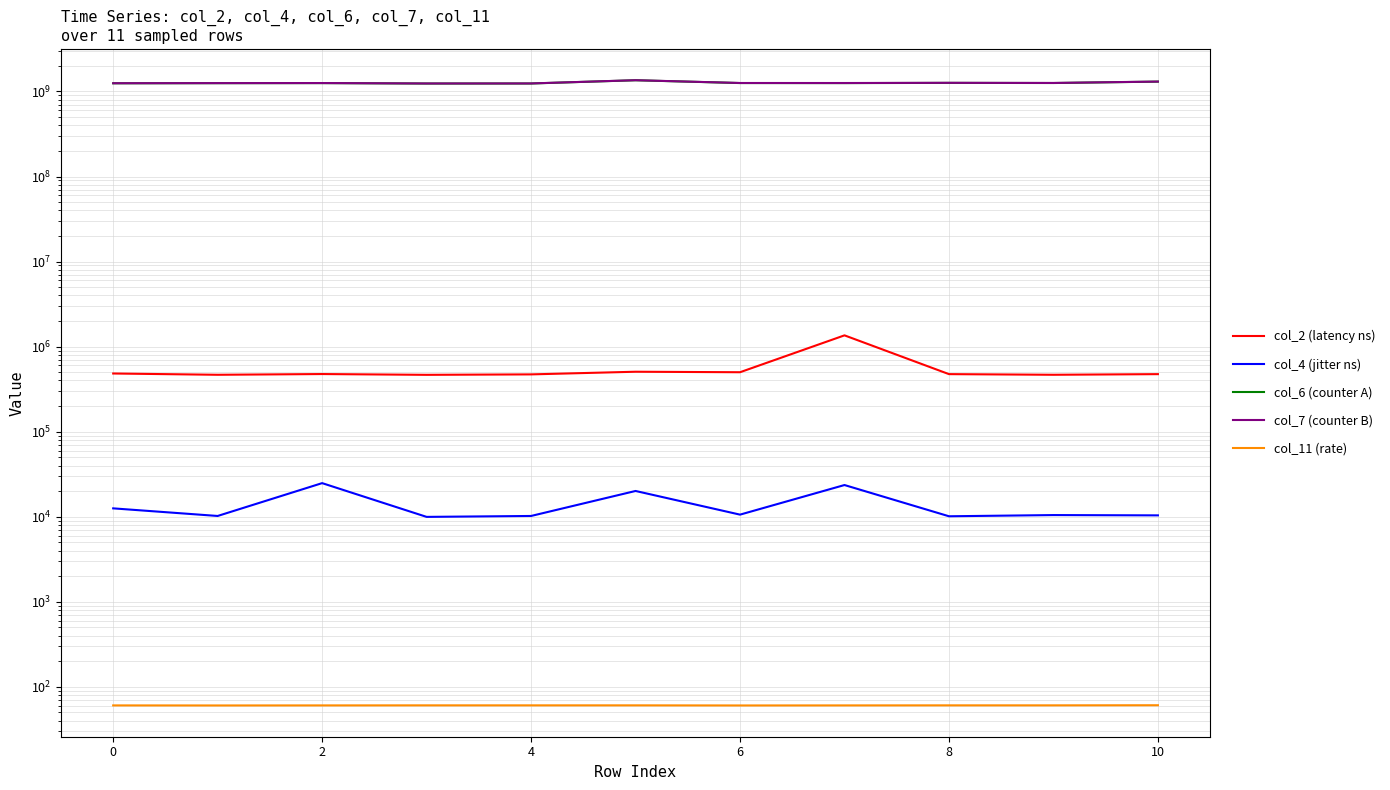

The value of col_11 (rate) at 12 is 80.6. True or false?

False